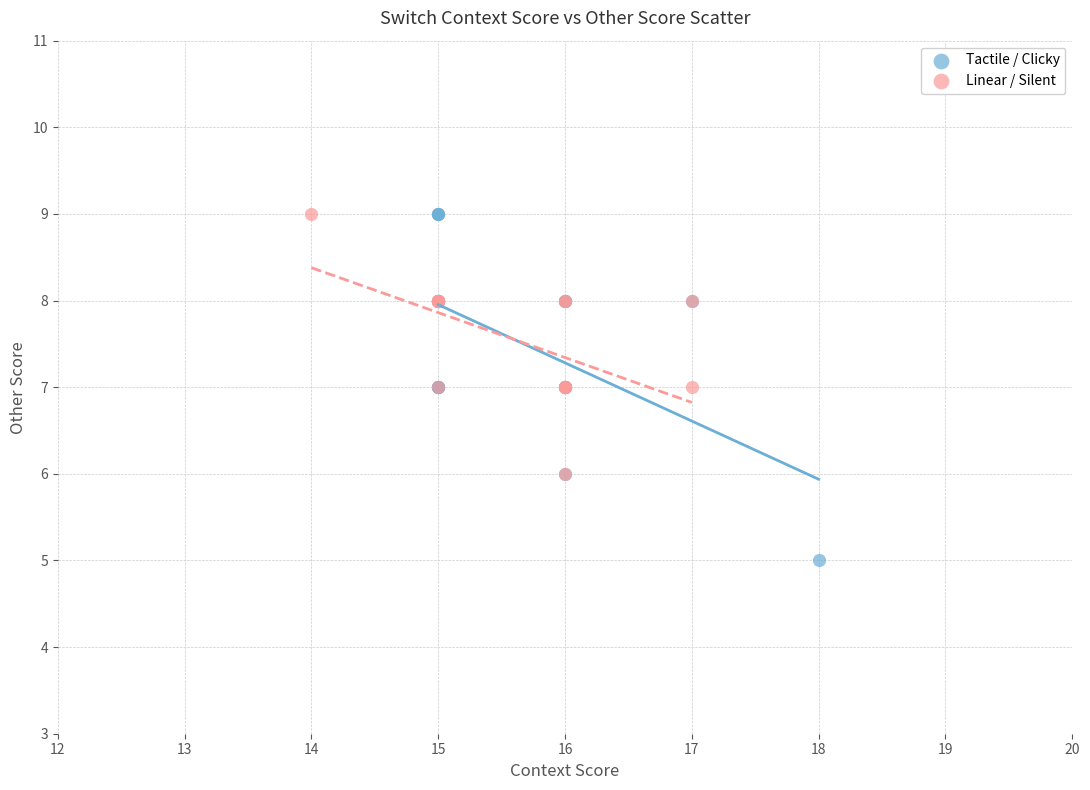

Which series contains the lowest Y value?

Tactile / Clicky